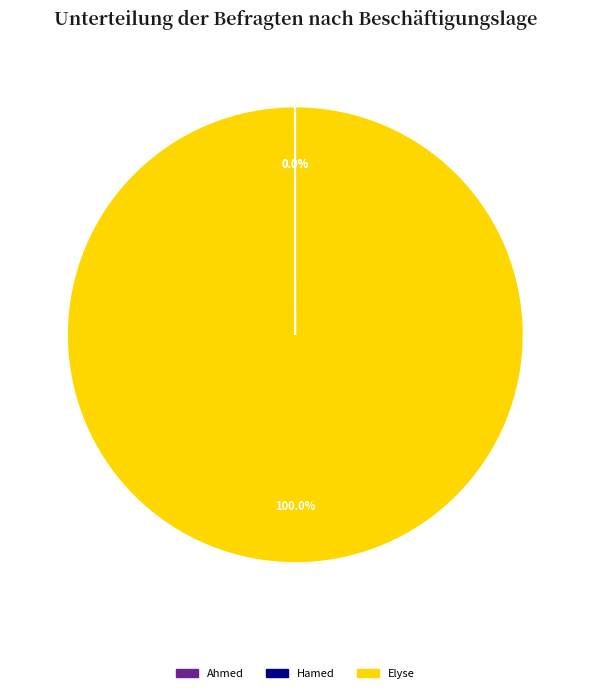

Is there any slice that represents more than half of the pie?

Yes